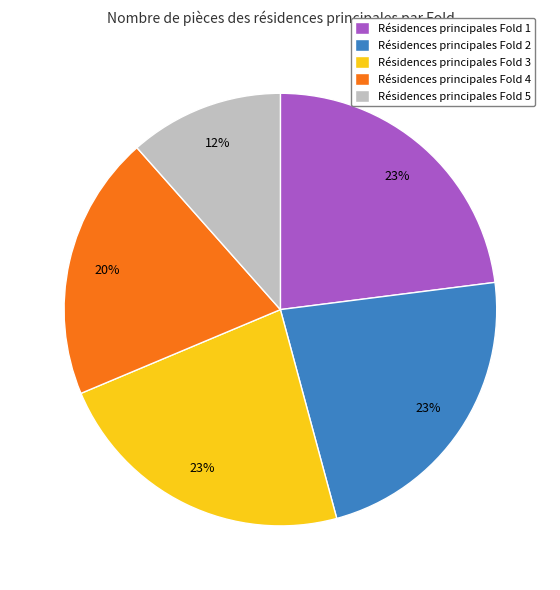

Count the number of slices in the pie.

5